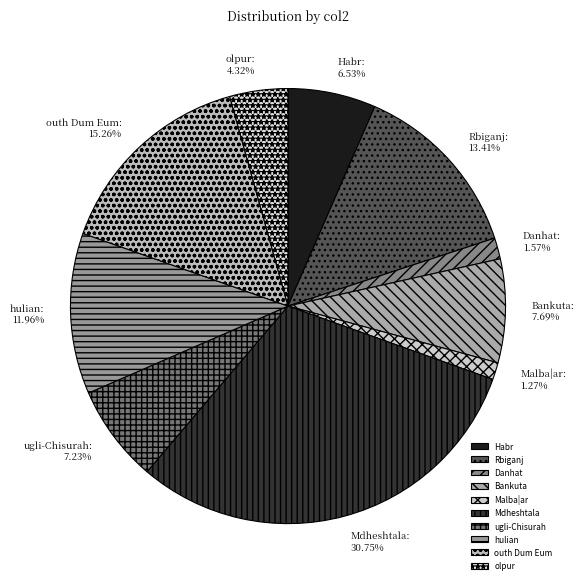

The Mdheshtala slice represents 31% of the pie. True or false?

True